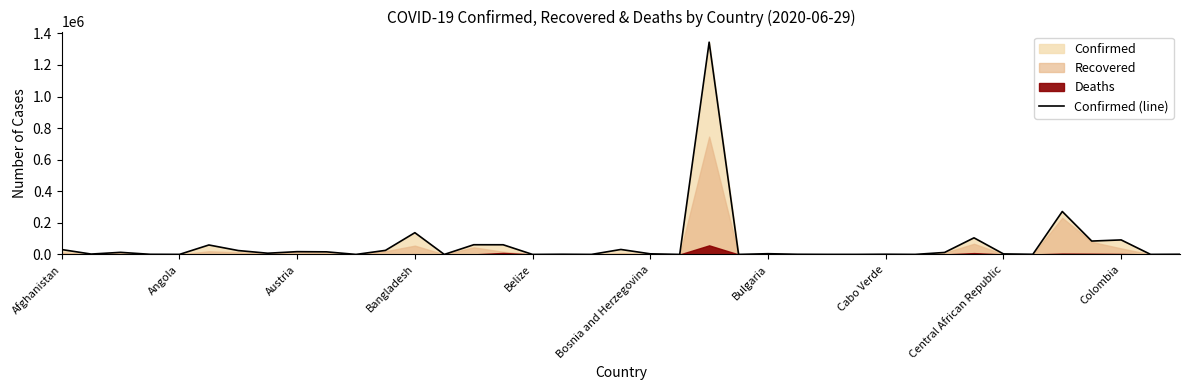

What is the difference between the second highest and minimum values?

271958